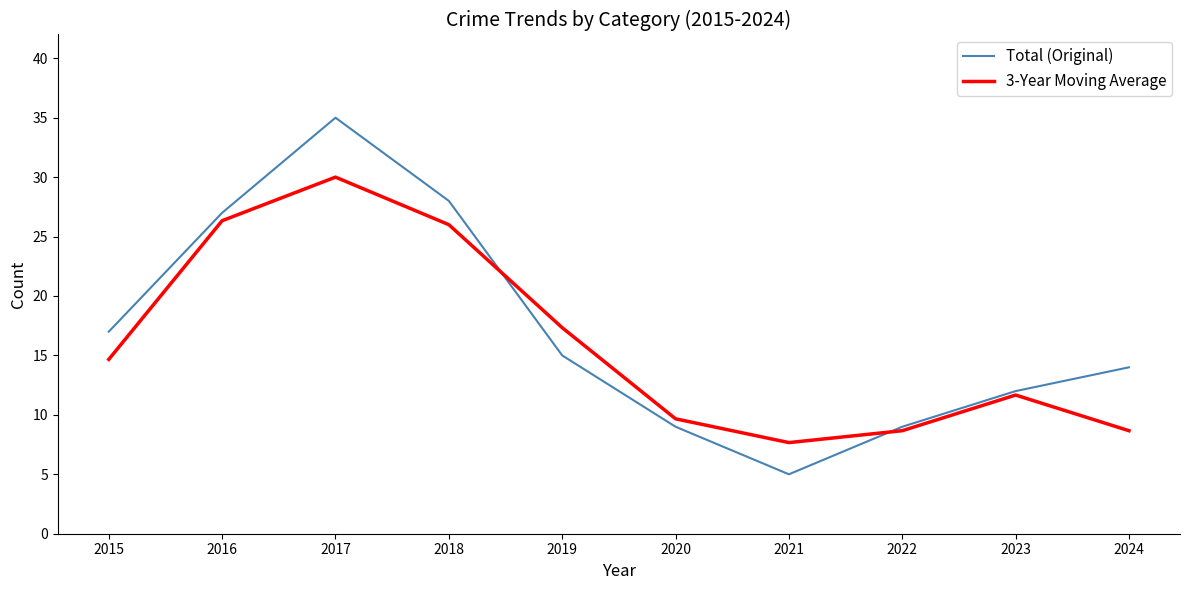

What are all the series names shown in the legend?

Total (Original), 3-Year Moving Average